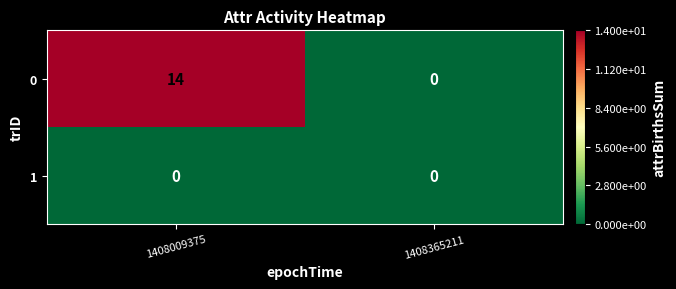

What is the maximum value for 0?

14